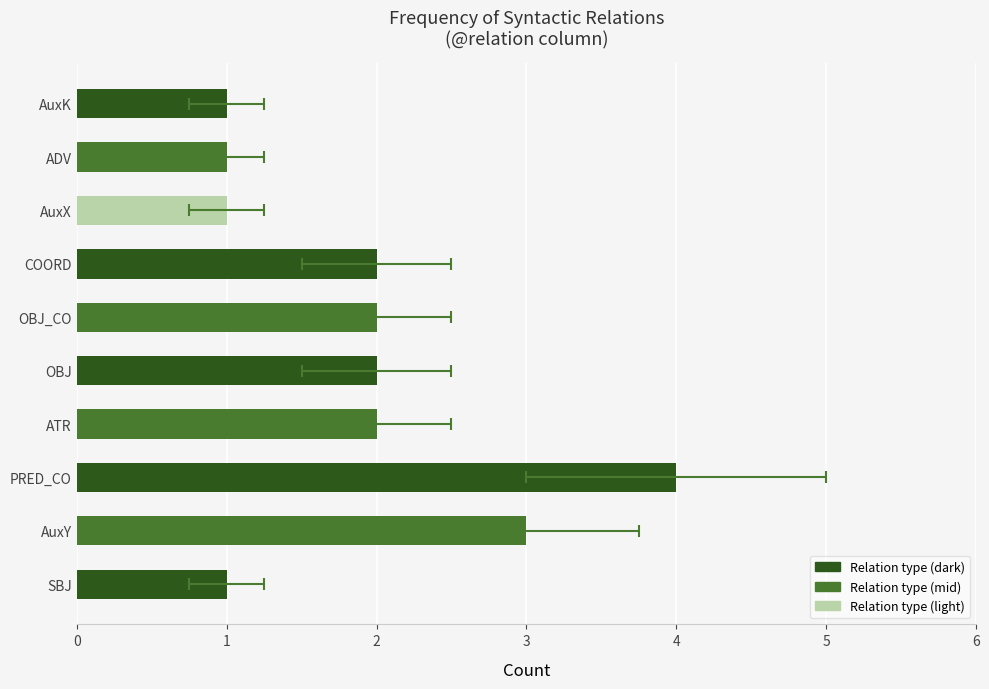

What is the sum of all values?

19